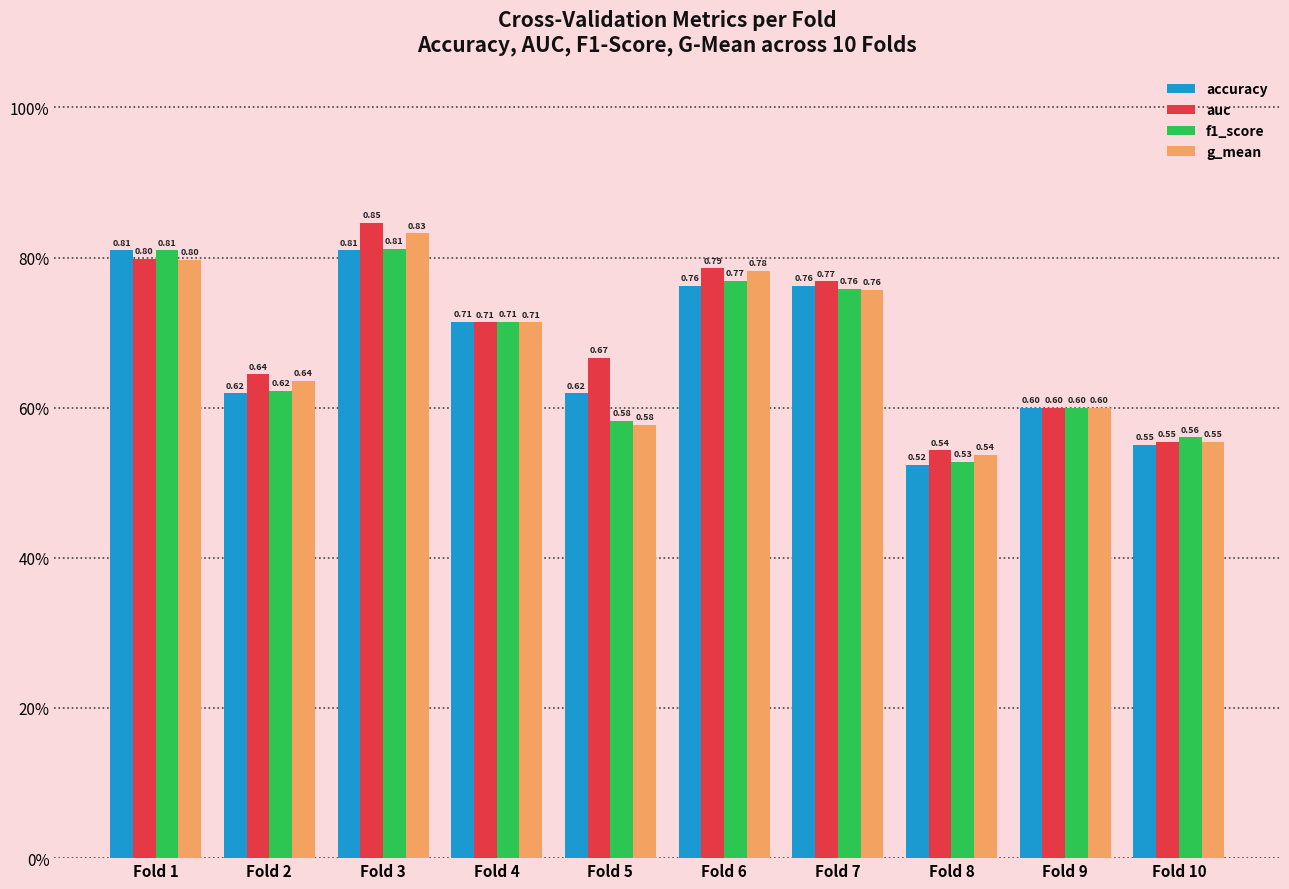

Reading left to right, extract all data points from this chart.

accuracy: Fold 1=0.8	Fold 2=0.6	Fold 3=0.8	Fold 4=0.7	Fold 5=0.6	Fold 6=0.8	Fold 7=0.8	Fold 8=0.5	Fold 9=0.6	Fold 10=0.6
auc: Fold 1=0.8	Fold 2=0.6	Fold 3=0.8	Fold 4=0.7	Fold 5=0.7	Fold 6=0.8	Fold 7=0.8	Fold 8=0.5	Fold 9=0.6	Fold 10=0.6
f1_score: Fold 1=0.8	Fold 2=0.6	Fold 3=0.8	Fold 4=0.7	Fold 5=0.6	Fold 6=0.8	Fold 7=0.8	Fold 8=0.5	Fold 9=0.6	Fold 10=0.6
g_mean: Fold 1=0.8	Fold 2=0.6	Fold 3=0.8	Fold 4=0.7	Fold 5=0.6	Fold 6=0.8	Fold 7=0.8	Fold 8=0.5	Fold 9=0.6	Fold 10=0.6